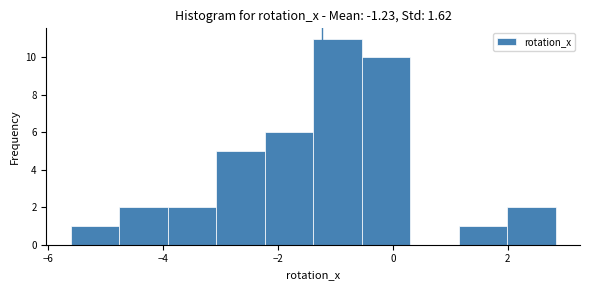

Reading left to right, list every bar in this chart as the range it spans on the x-axis followed by its height. Neither the bar edges nor the heights are printed on the chart, so give them approximately, as read against the axes.

-5.6 to -4.8: 1
-4.8 to -4.0: 2
-4.0 to -3.0: 2
-3.0 to -2.2: 5
-2.2 to -1.4: 6
-1.4 to -0.6: 11
-0.6 to 0.4: 10
0.4 to 1.2: 0
1.2 to 2.0: 1
2.0 to 2.8: 2